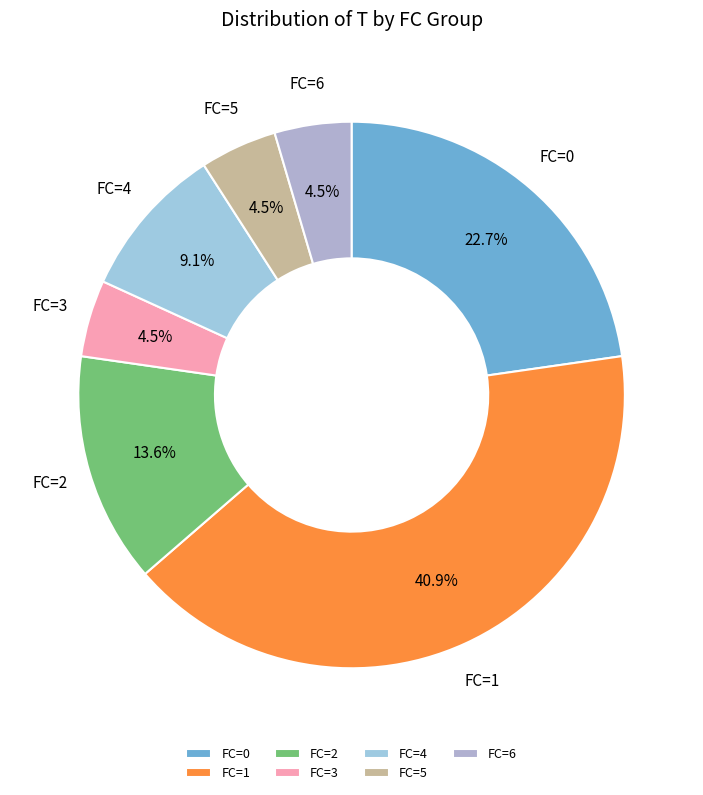

To the nearest percent, what portion does FC=1 represent?

41%